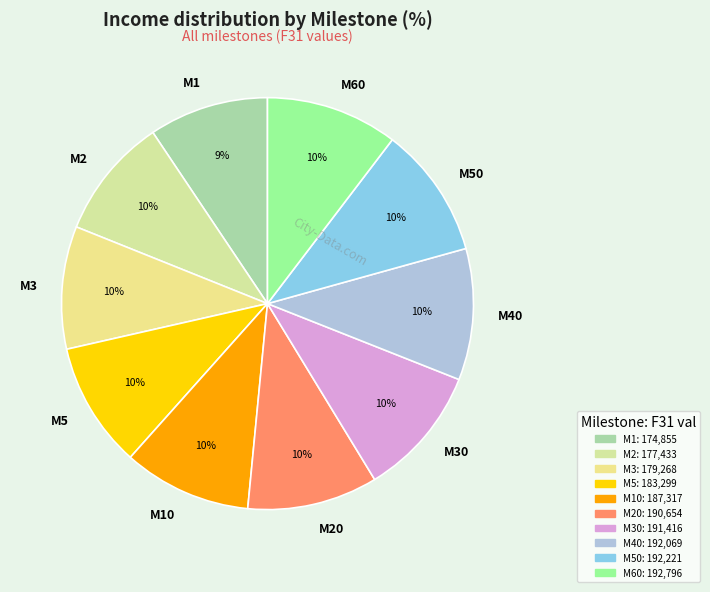

Combined, do M10 and M50 account for over 50%?

No